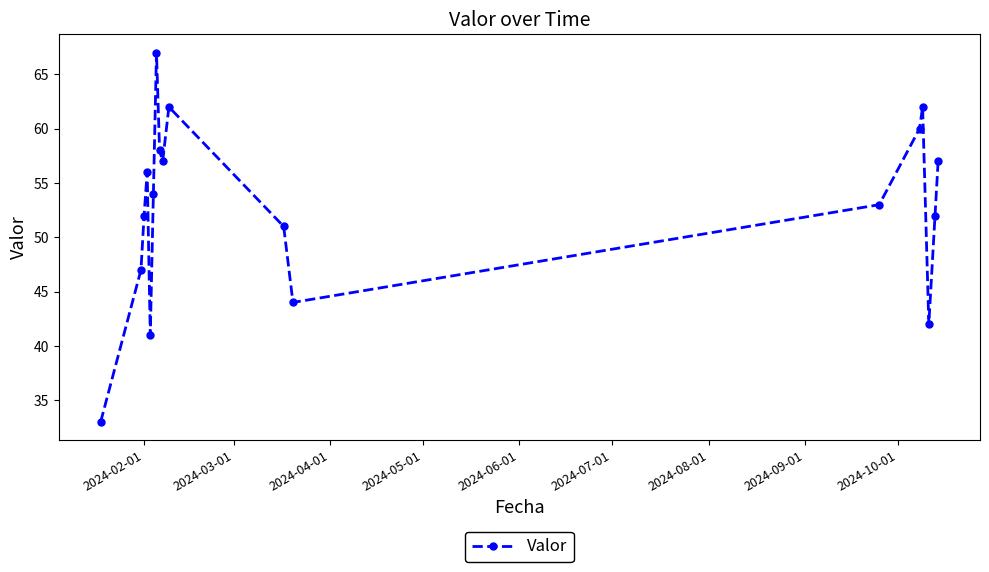

What is the minimum value shown in the chart?

33